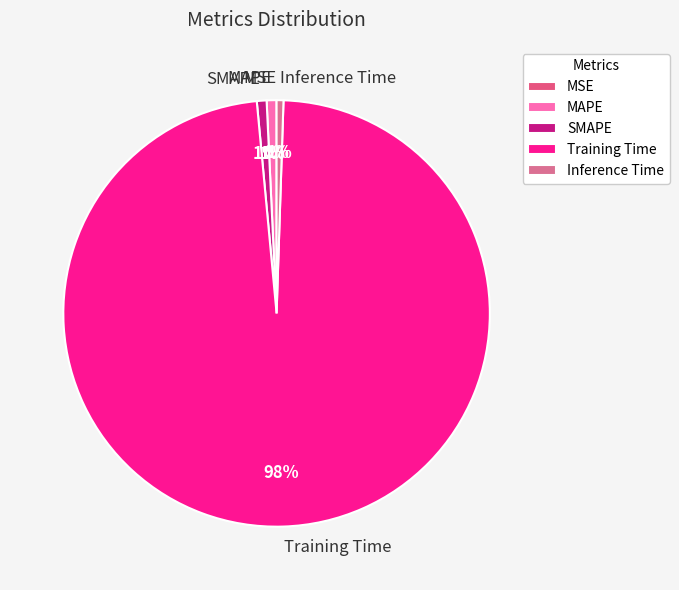

What is the largest slice in the pie chart?

Training Time